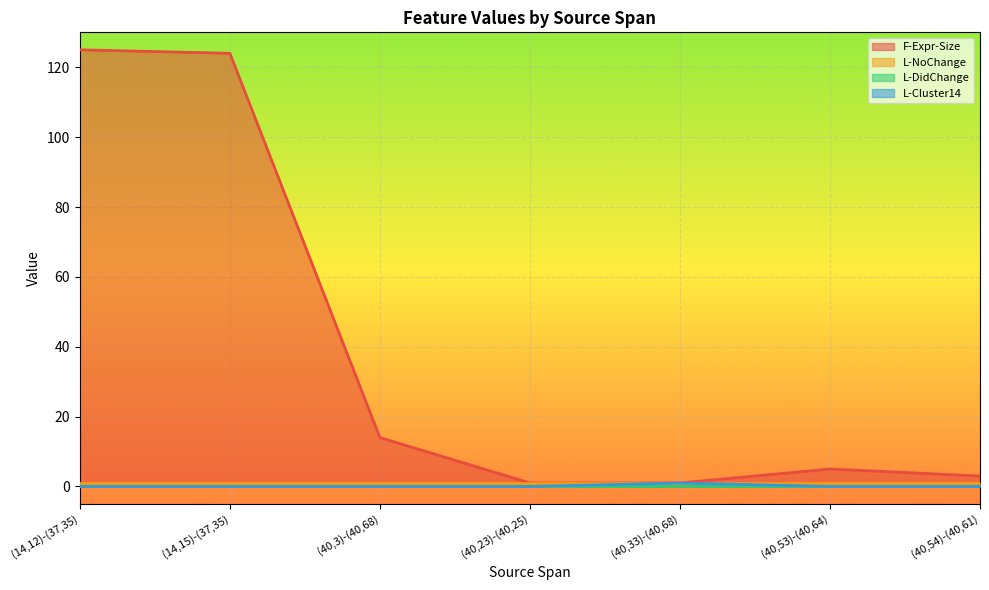

Which series has the largest range (max minus min)?

F-Expr-Size